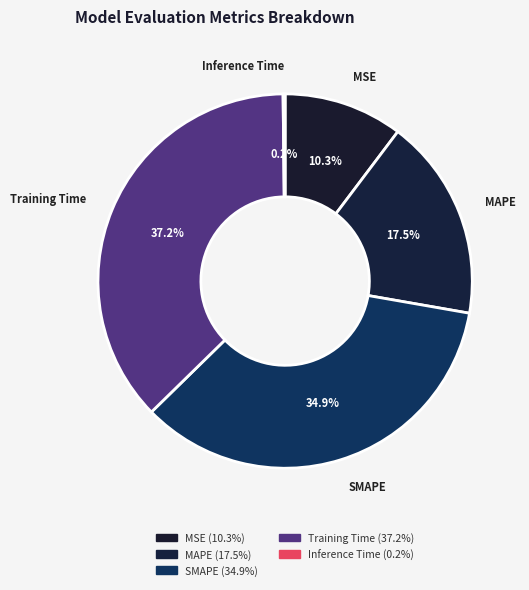

What is the largest slice in the pie chart?

Training Time